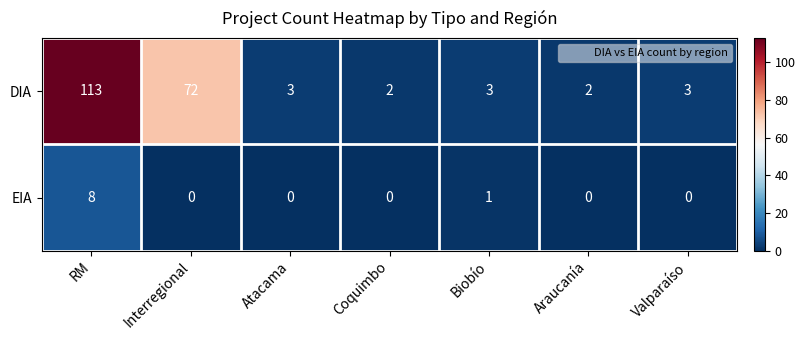

At which category does the chart reach its peak across all series?

RM